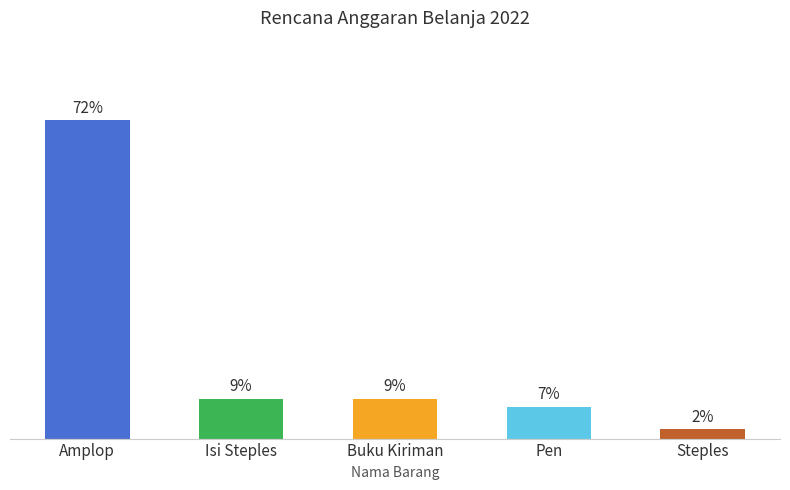

Between Pen and Amplop, which is larger?

Amplop